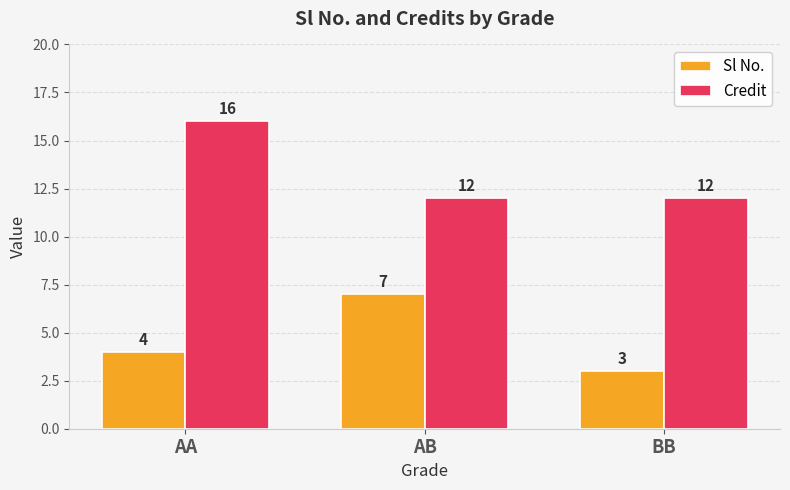

What is the spread (max minus min) of values at AA?

12